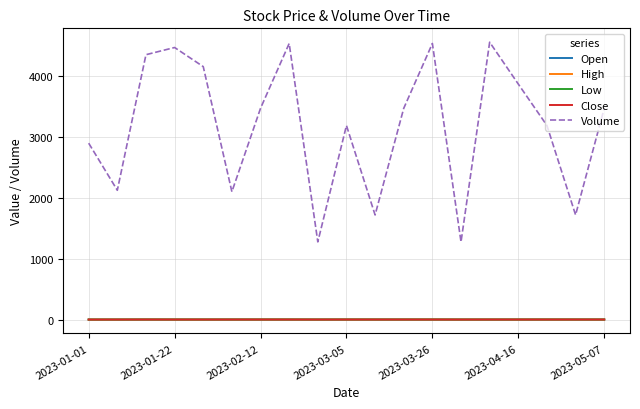

What is the highest value of the Volume series?

4552.0